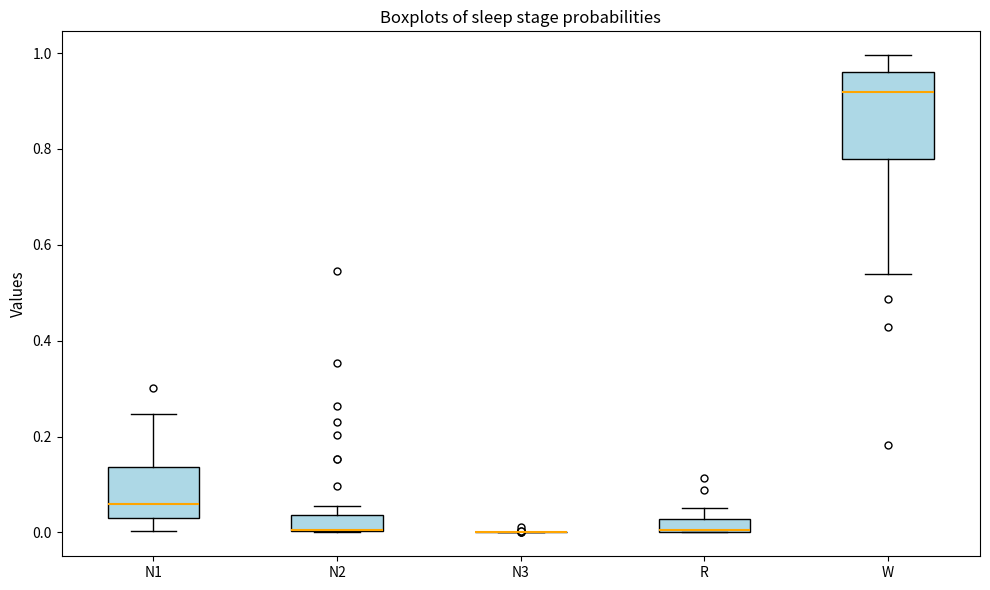

Which box is the tallest, from its lower edge to its upper edge?

W